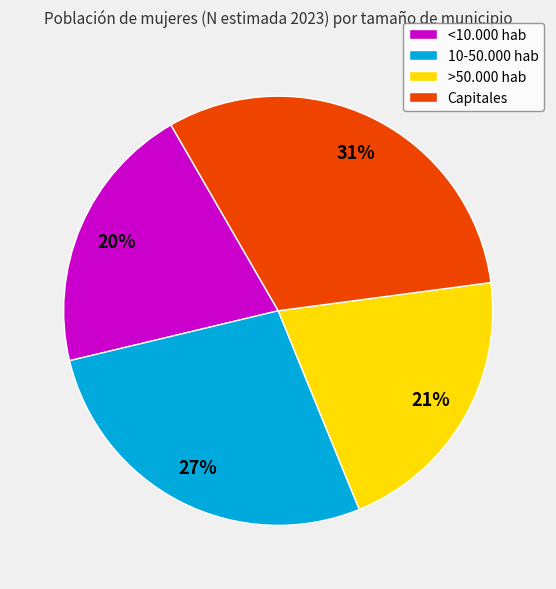

How many segments does this pie chart have?

4